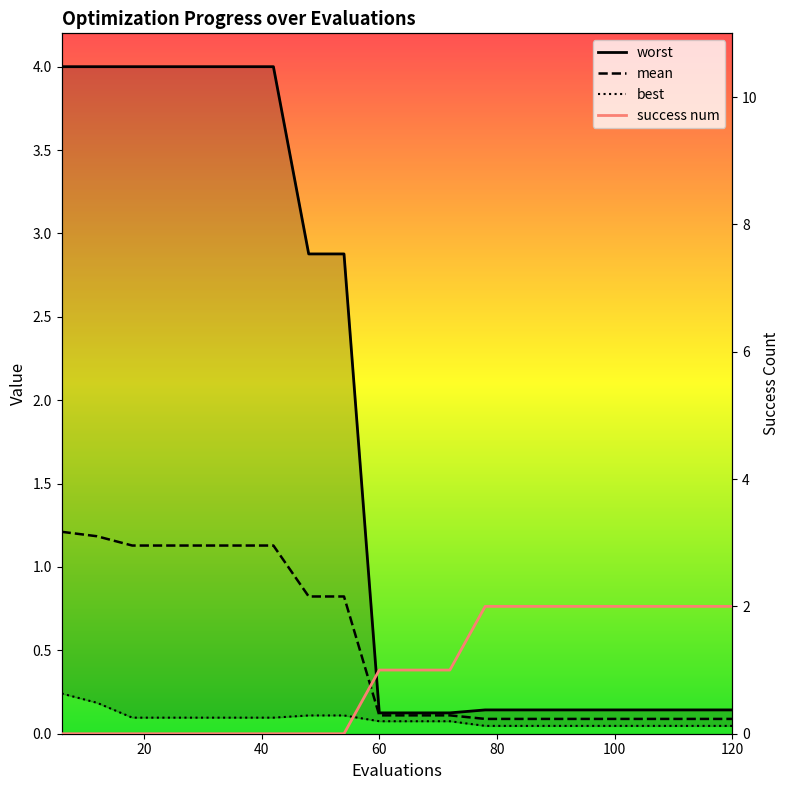

Is the value of worst at 66 greater than the value of best at 84?

Yes